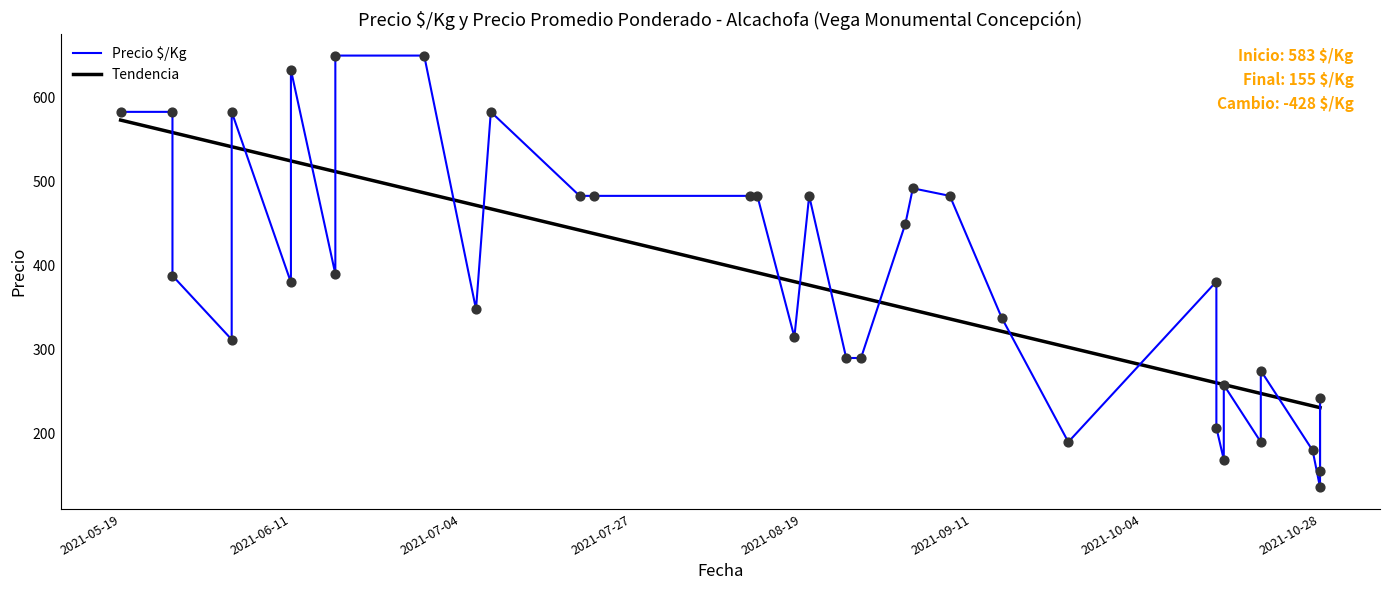

Which series contains the highest Y value?

Precio $/Kg